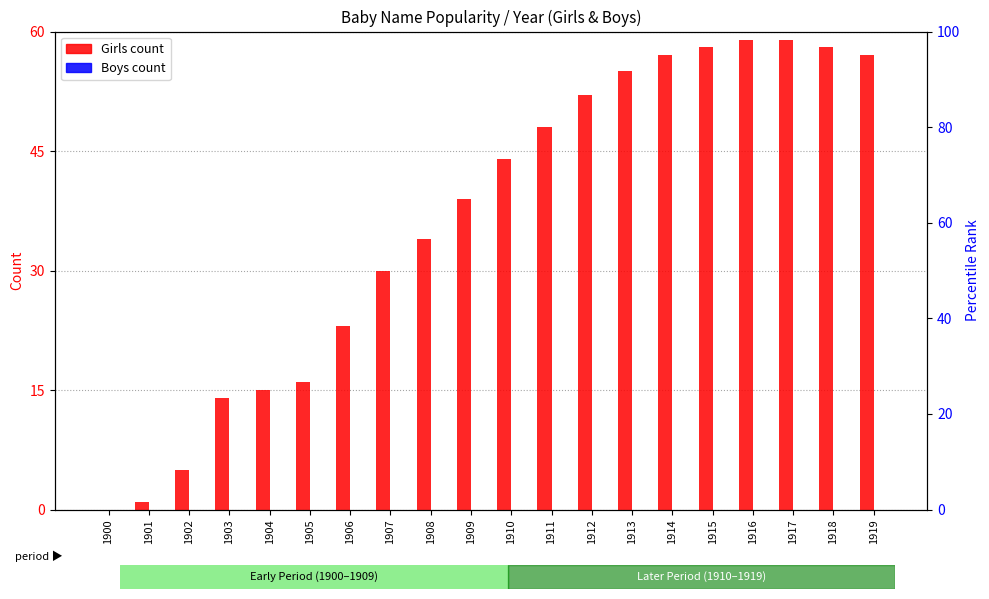

Rank the series by their maximum value, from lowest to highest.

Boys, Girls